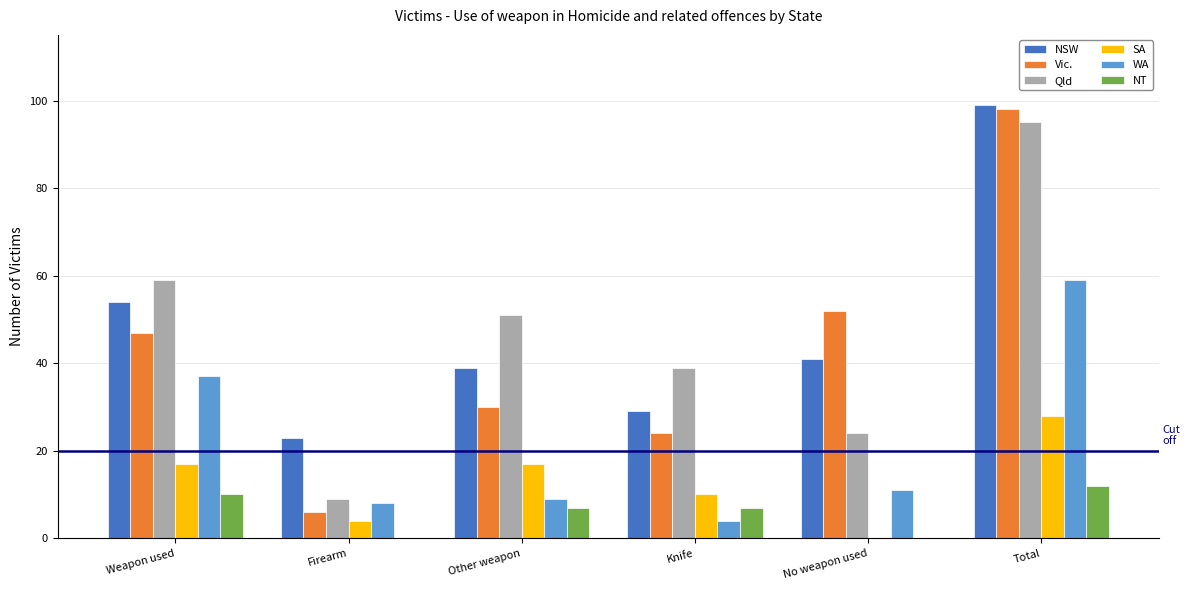

How many NT values are between 0 and 10?

5